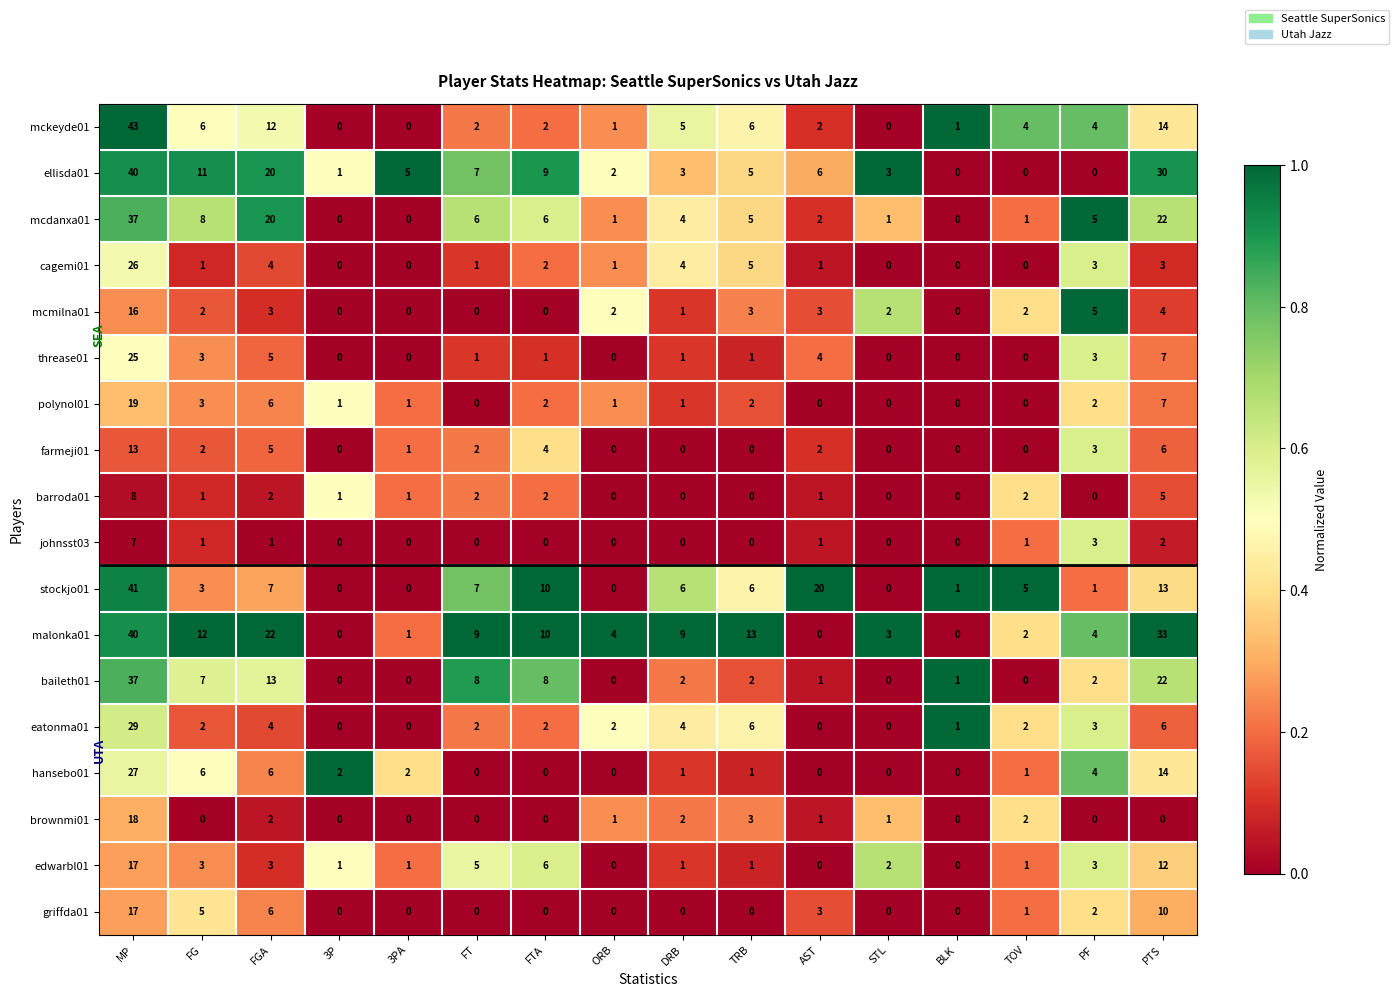

What is the difference between the maximum and second lowest values in the malonka01 series?

40